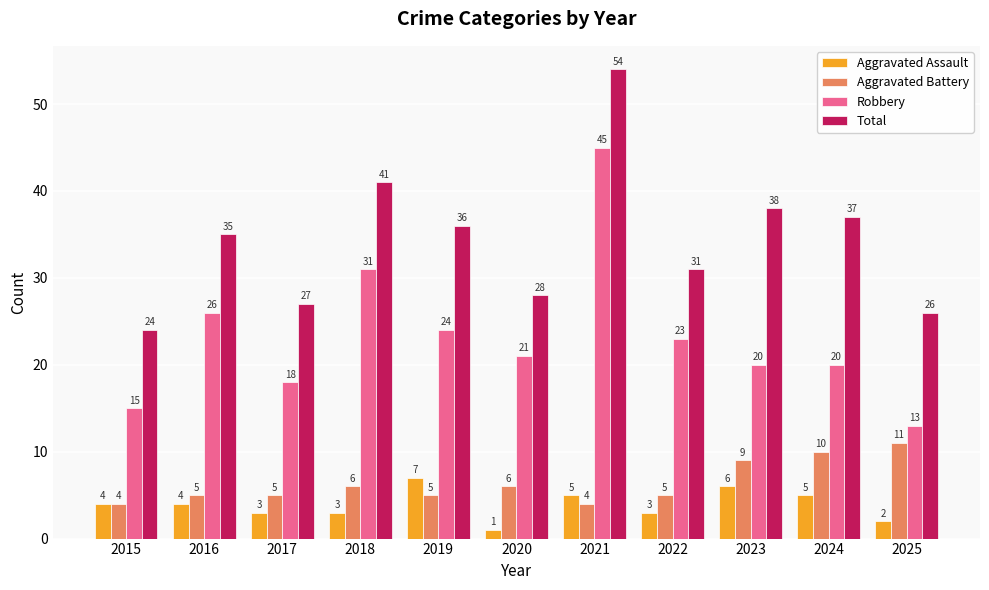

Which series has the largest total across all categories?

Total